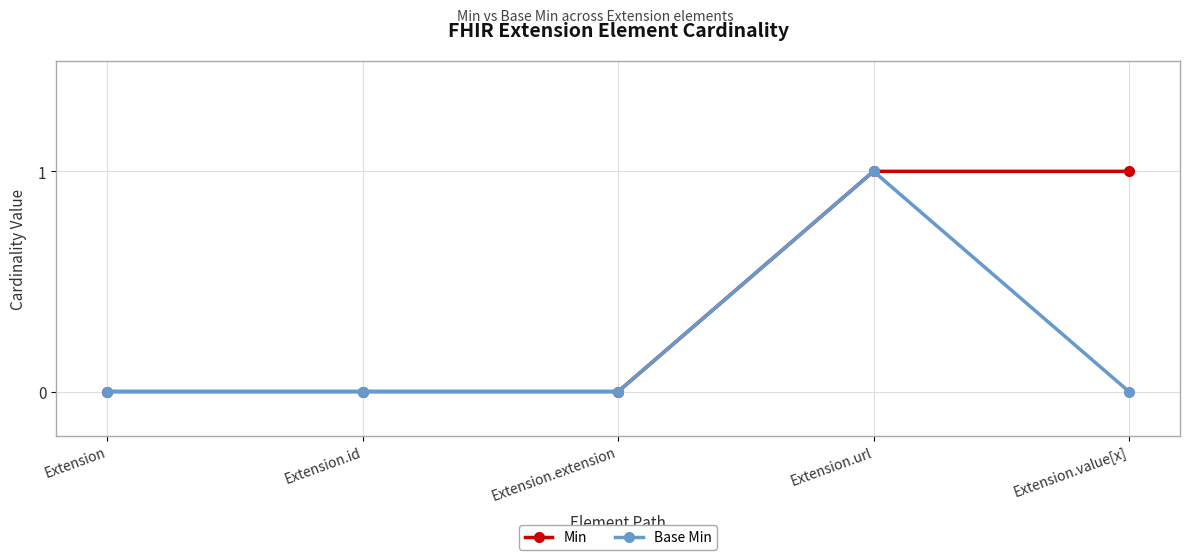

What is the sum of all Base Min values?

1